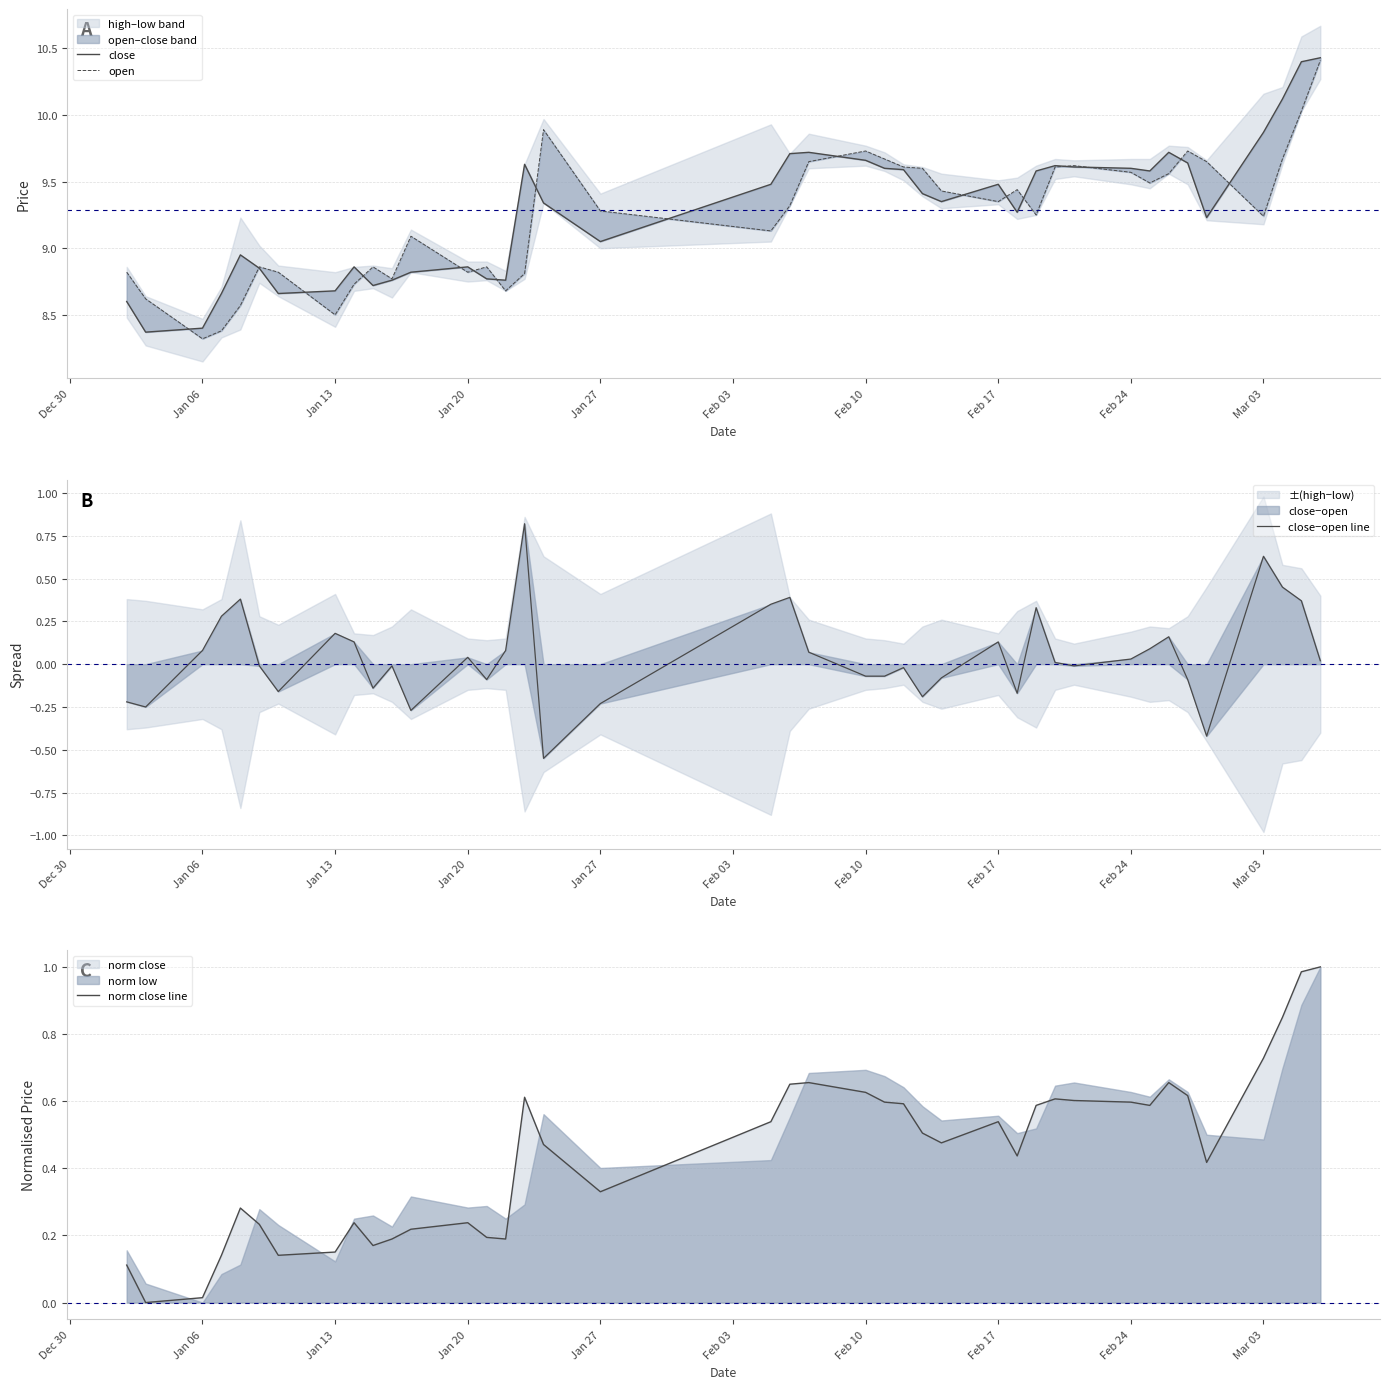

What is the maximum value shown in the chart?

10.4